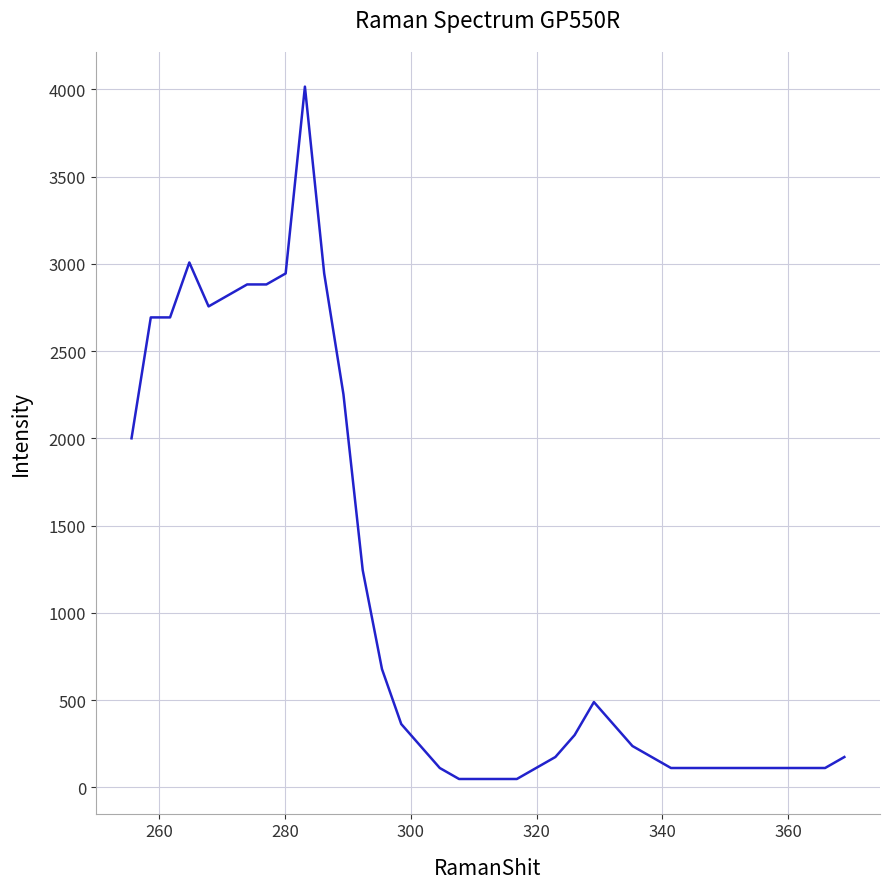

What is the difference between the maximum and minimum values?

3968.5